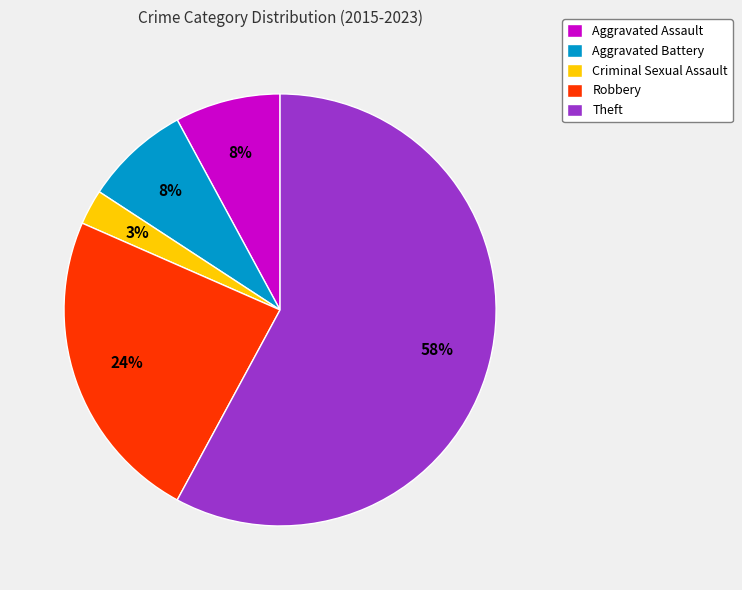

Which has a higher value, Robbery or Aggravated Assault?

Robbery